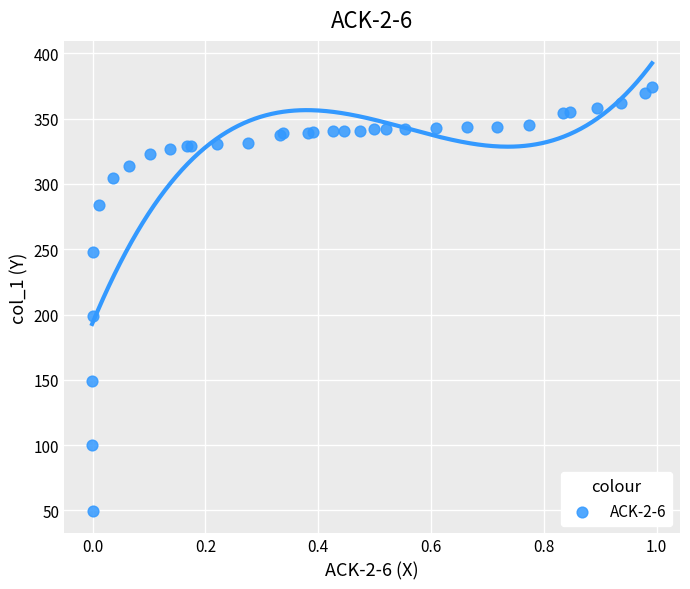

What Y value in the scatter plot is closest to 211?

198.5